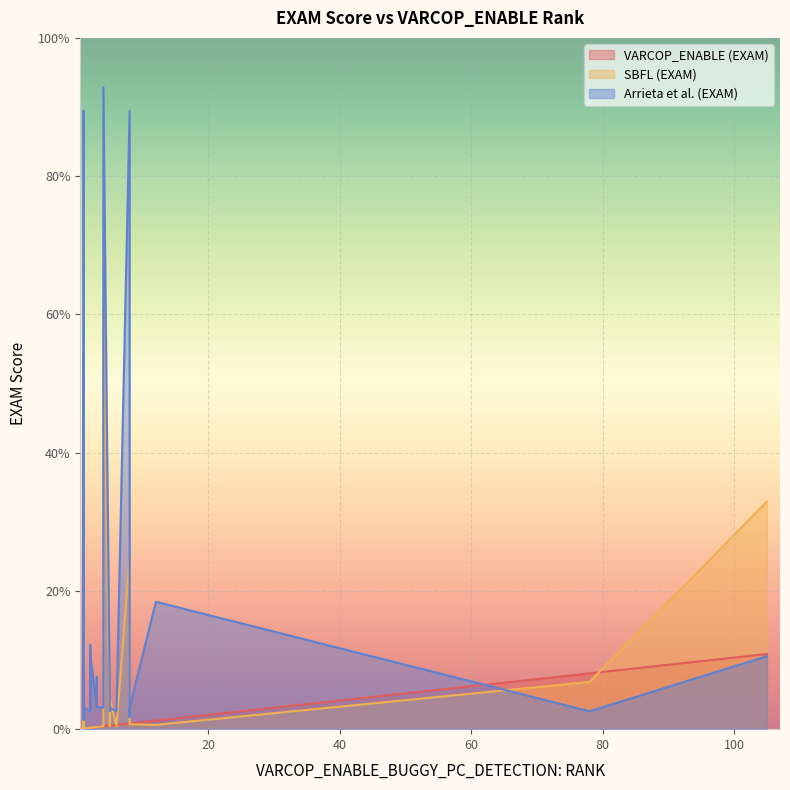

What is the value of the Arrieta et al. (EXAM) point at the 33rd from the left?

3.1